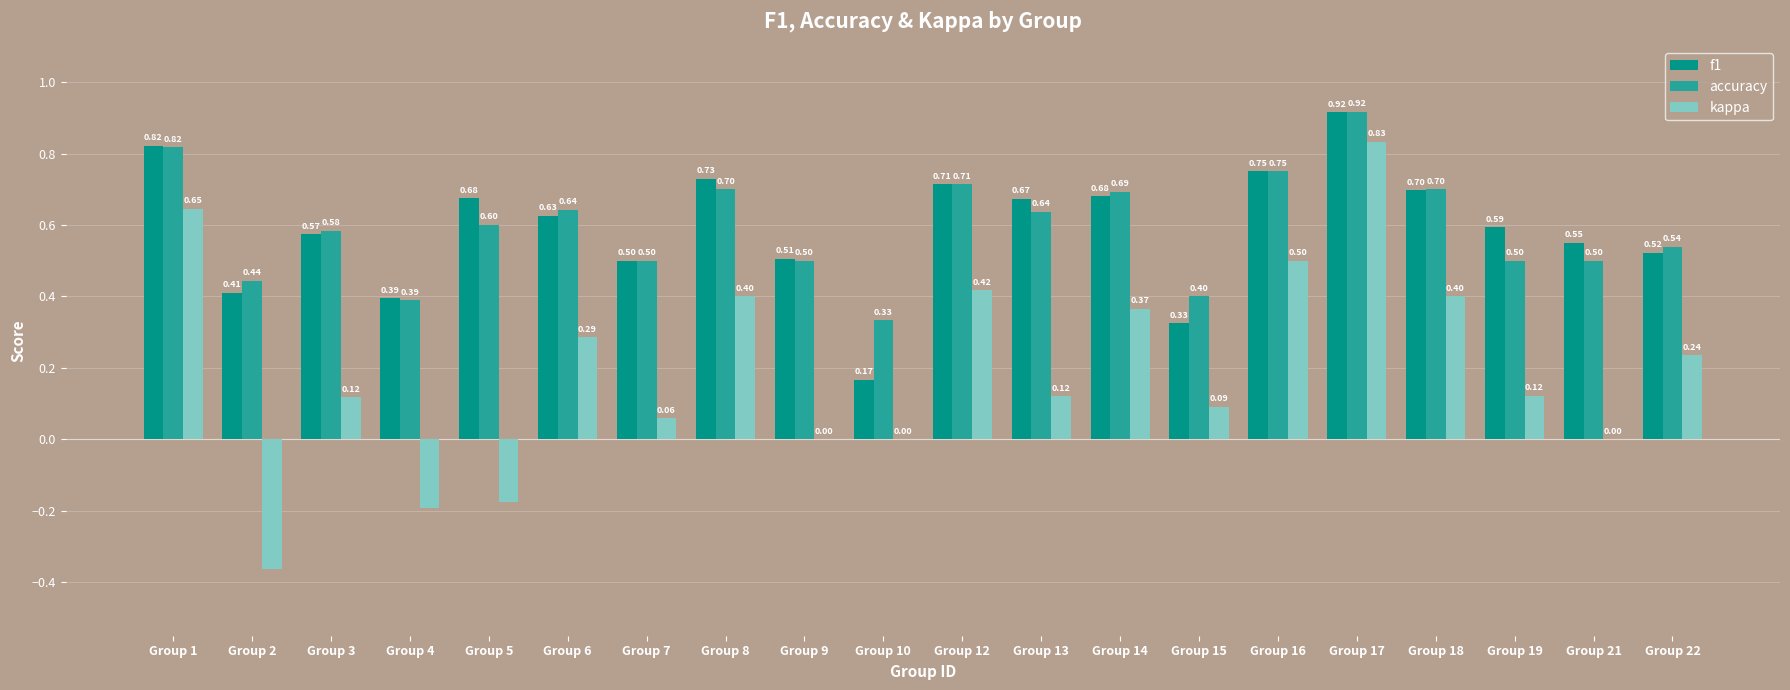

Between Group 12 and Group 16, which series saw the biggest shift?

kappa